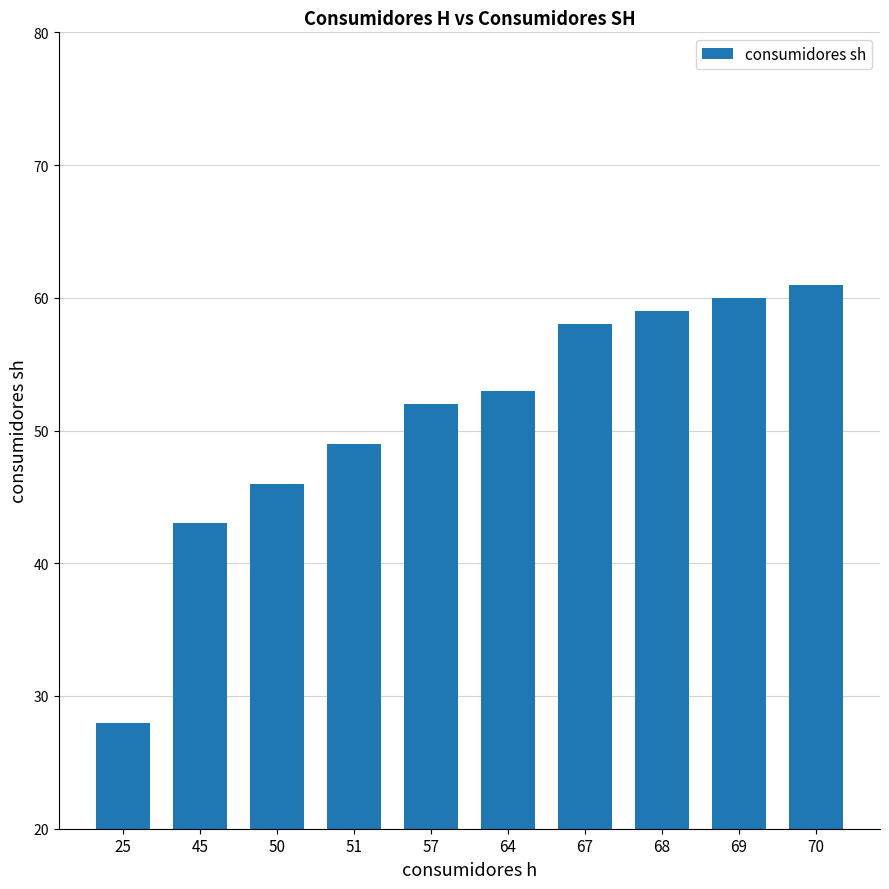

Rank the categories by value from lowest to highest.

25, 45, 50, 51, 57, 64, 67, 68, 69, 70